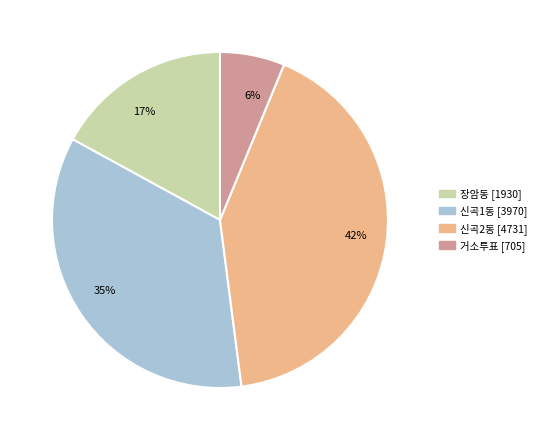

Count the number of slices in the pie.

4